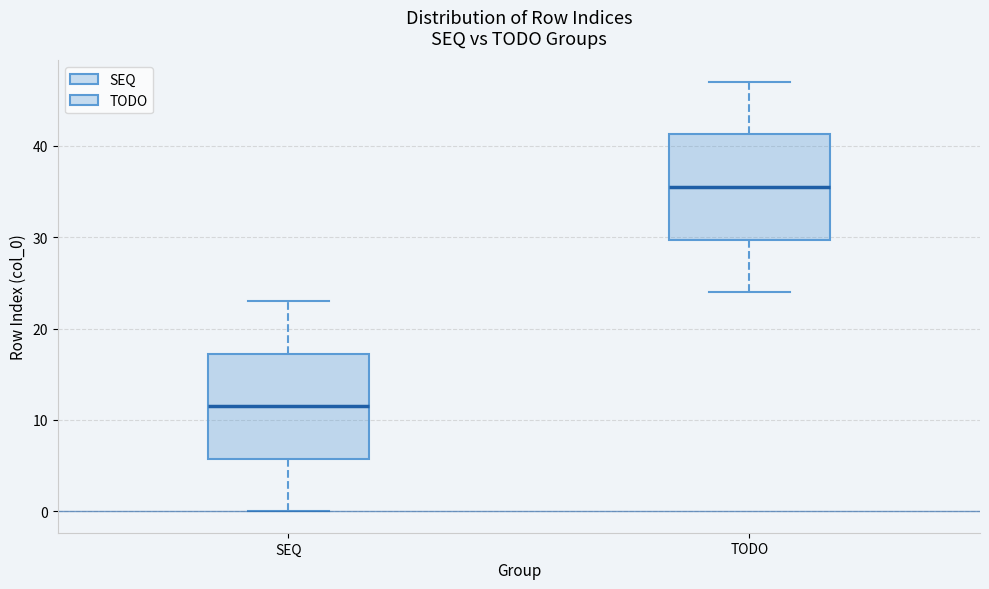

Reading left to right, transcribe this box plot: for each box, give where its median line is, the range the box spans, and where its two whiskers end, as read against the y-axis. The values are not printed on the chart, so give them approximately, as read against the axis.

SEQ: median 12, box 6 to 17, whiskers 0 to 23
TODO: median 36, box 30 to 41, whiskers 24 to 47